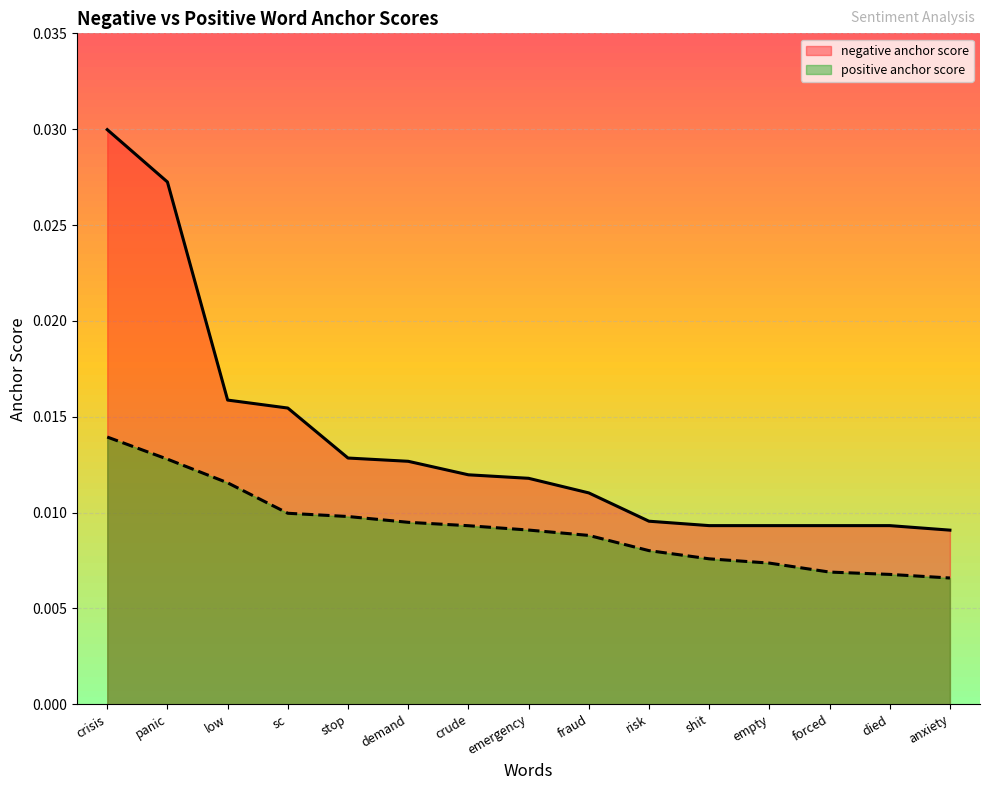

Is the value of negative anchor score at died greater than the value of positive anchor score at sc?

No